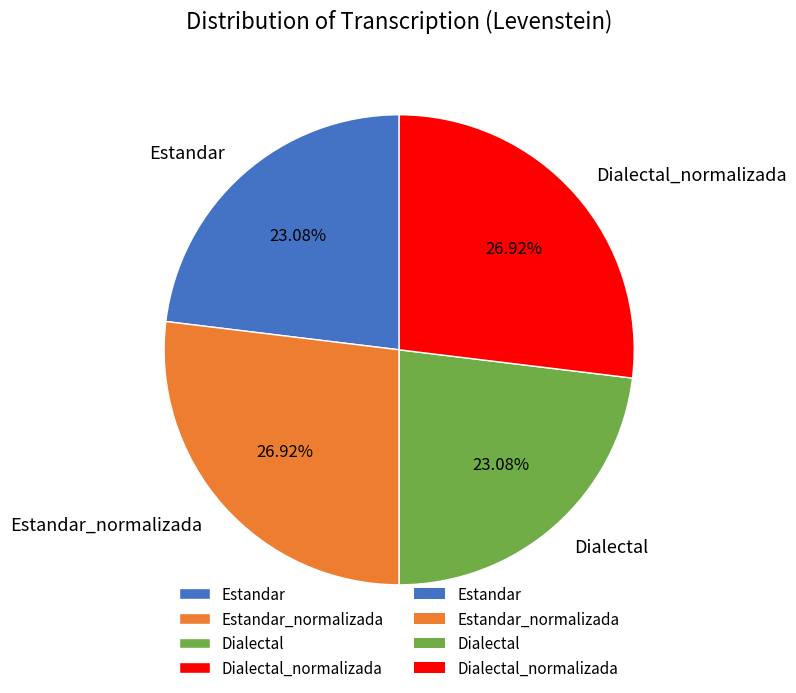

Combined, what portion of the pie is Estandar_normalizada and Dialectal?

50.0%